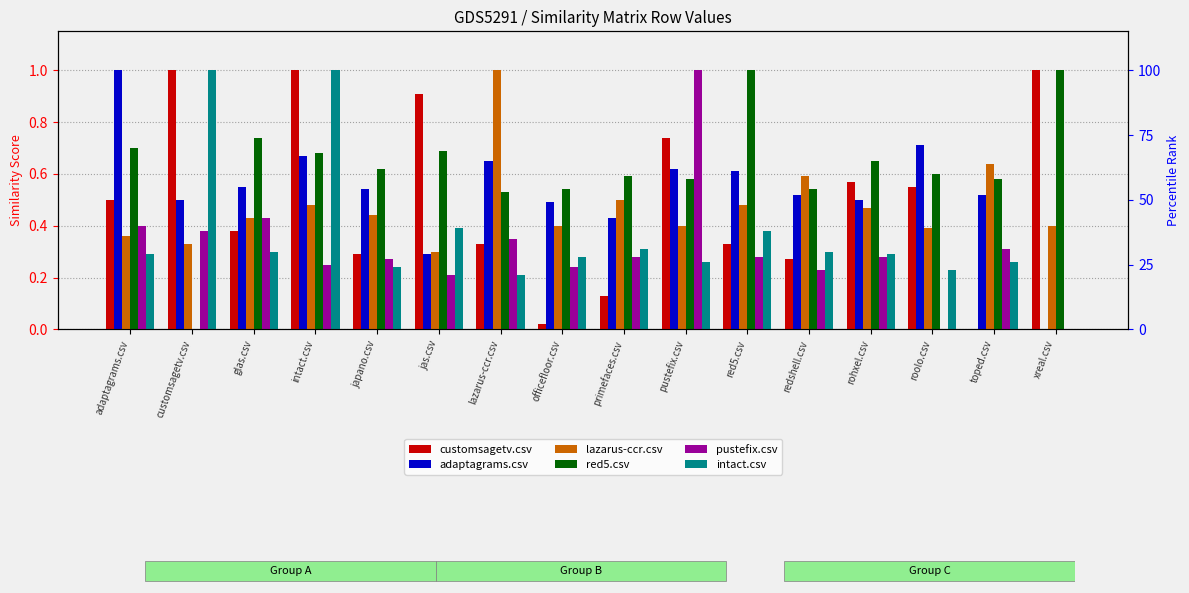

How many bars are there in total?

96